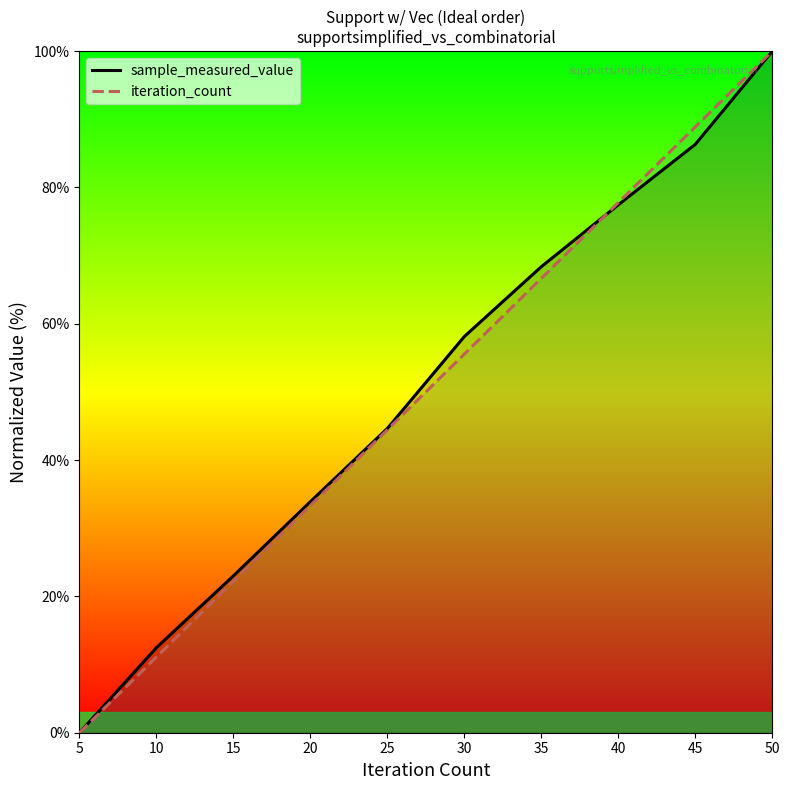

At which category is the sum across all series the highest?

50